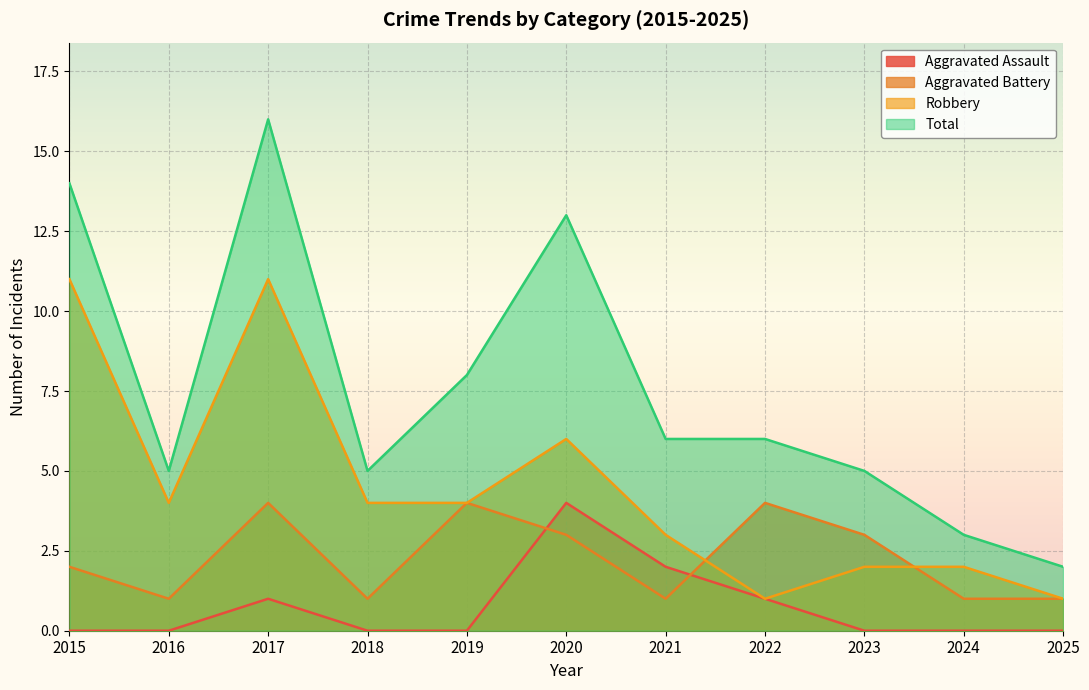

Reading left to right, transcribe all the data shown in this chart.

Aggravated Assault: 2015=0	2016=0	2017=1	2018=0	2019=0	2020=4	2021=2	2022=1	2023=0	2024=0	2025=0
Aggravated Battery: 2015=2	2016=1	2017=4	2018=1	2019=4	2020=3	2021=1	2022=4	2023=3	2024=1	2025=1
Robbery: 2015=11	2016=4	2017=11	2018=4	2019=4	2020=6	2021=3	2022=1	2023=2	2024=2	2025=1
Total: 2015=14	2016=5	2017=16	2018=5	2019=8	2020=13	2021=6	2022=6	2023=5	2024=3	2025=2